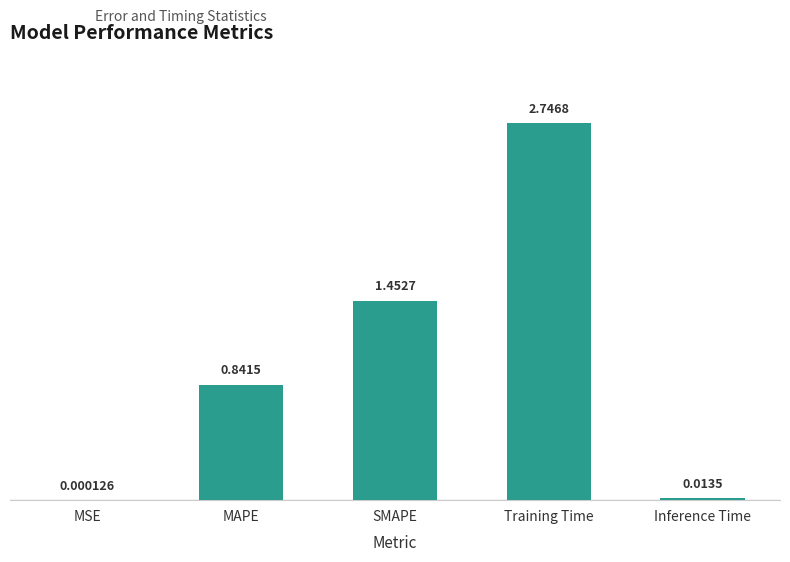

What is the change in value from SMAPE to Inference Time?

-1.4